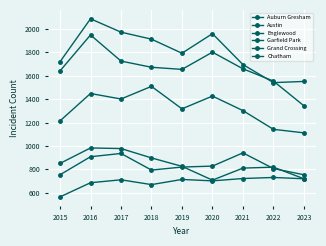

Does the chart have visible grid lines?

Yes